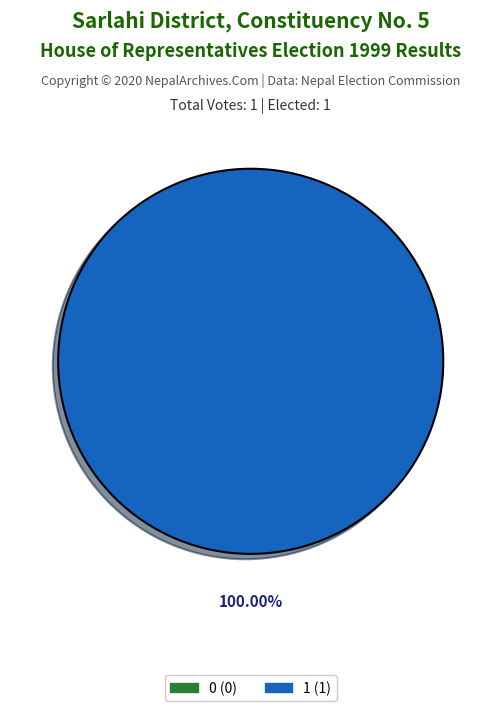

Which has a higher value, 1 or 0?

1